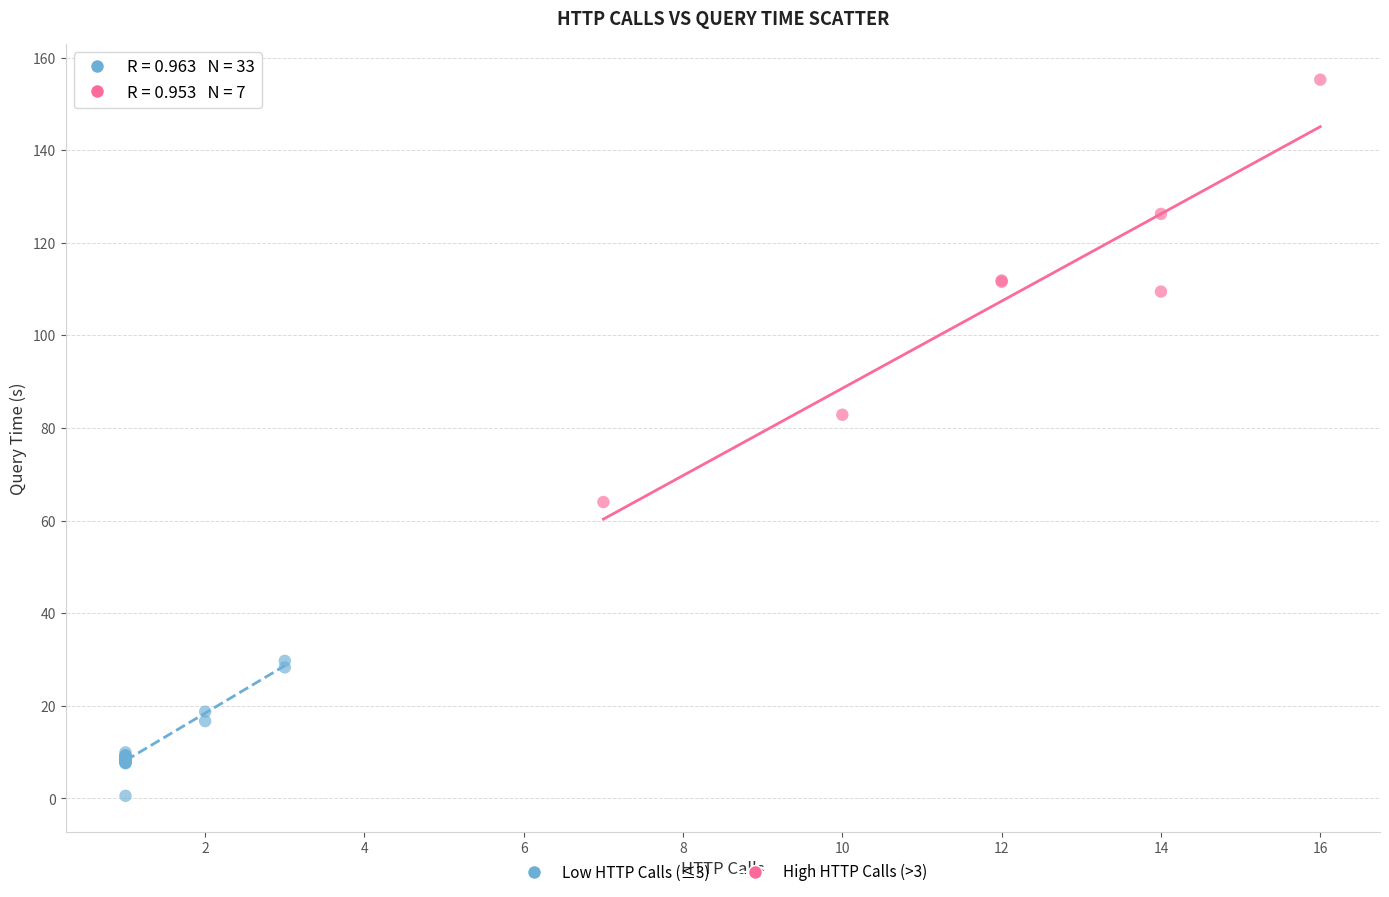

Which series reaches the maximum Y coordinate?

High HTTP Calls (>3)